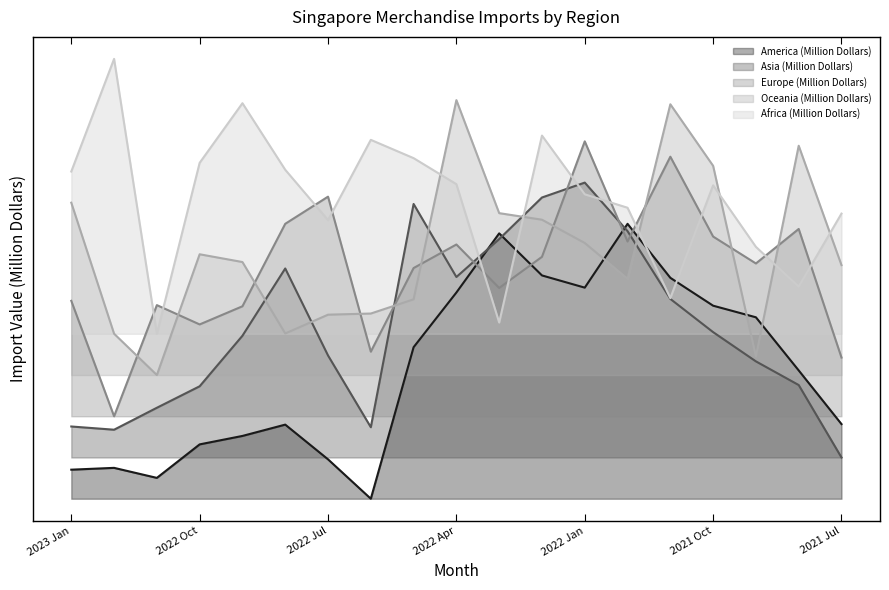

True or false: Oceania (Million Dollars) and Africa (Million Dollars) intersect in this chart.

True